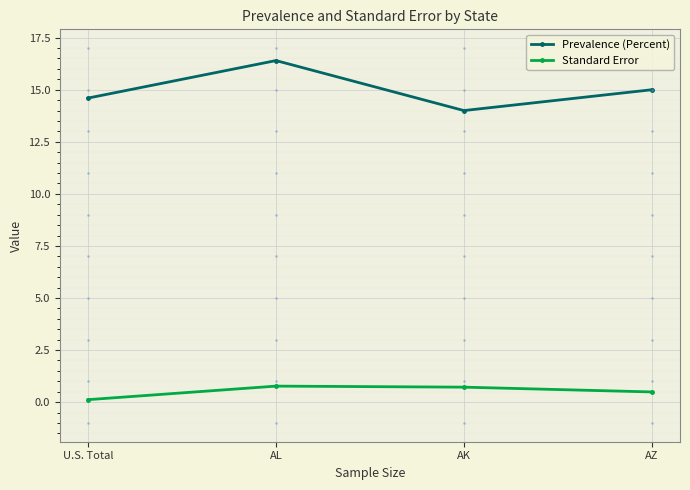

At AZ, list the series in order from smallest to largest.

Standard Error, Prevalence (Percent)